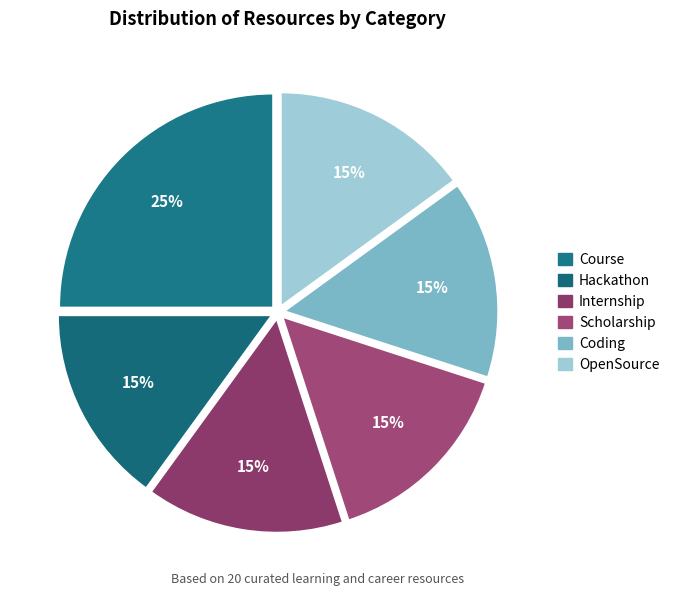

Is it true that Internship is 22% of the pie?

False